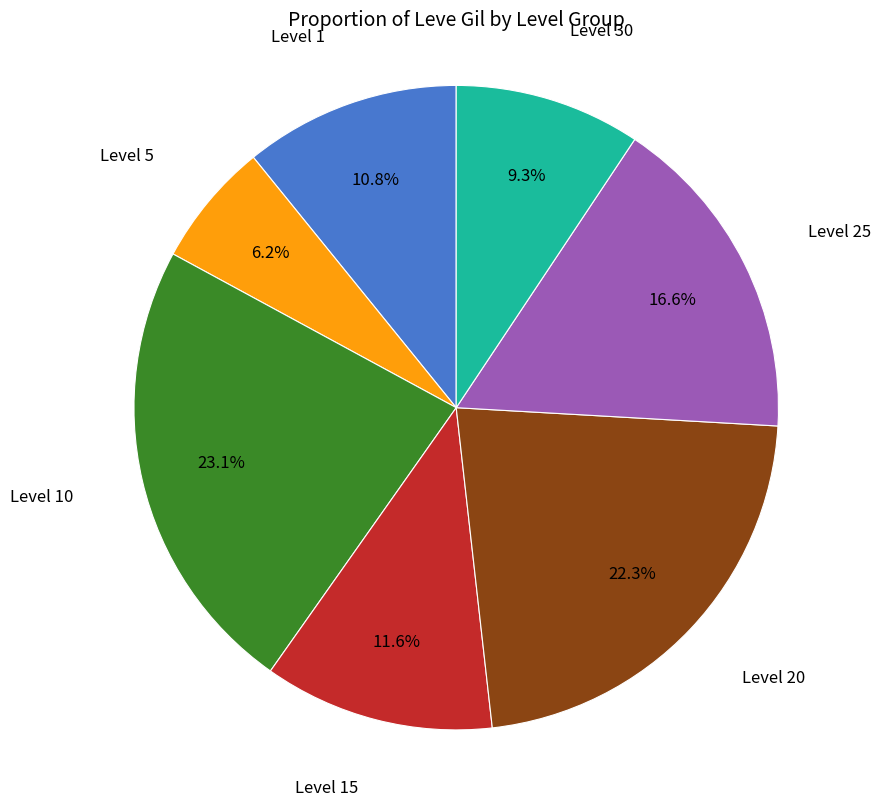

Does any single category account for the majority?

No